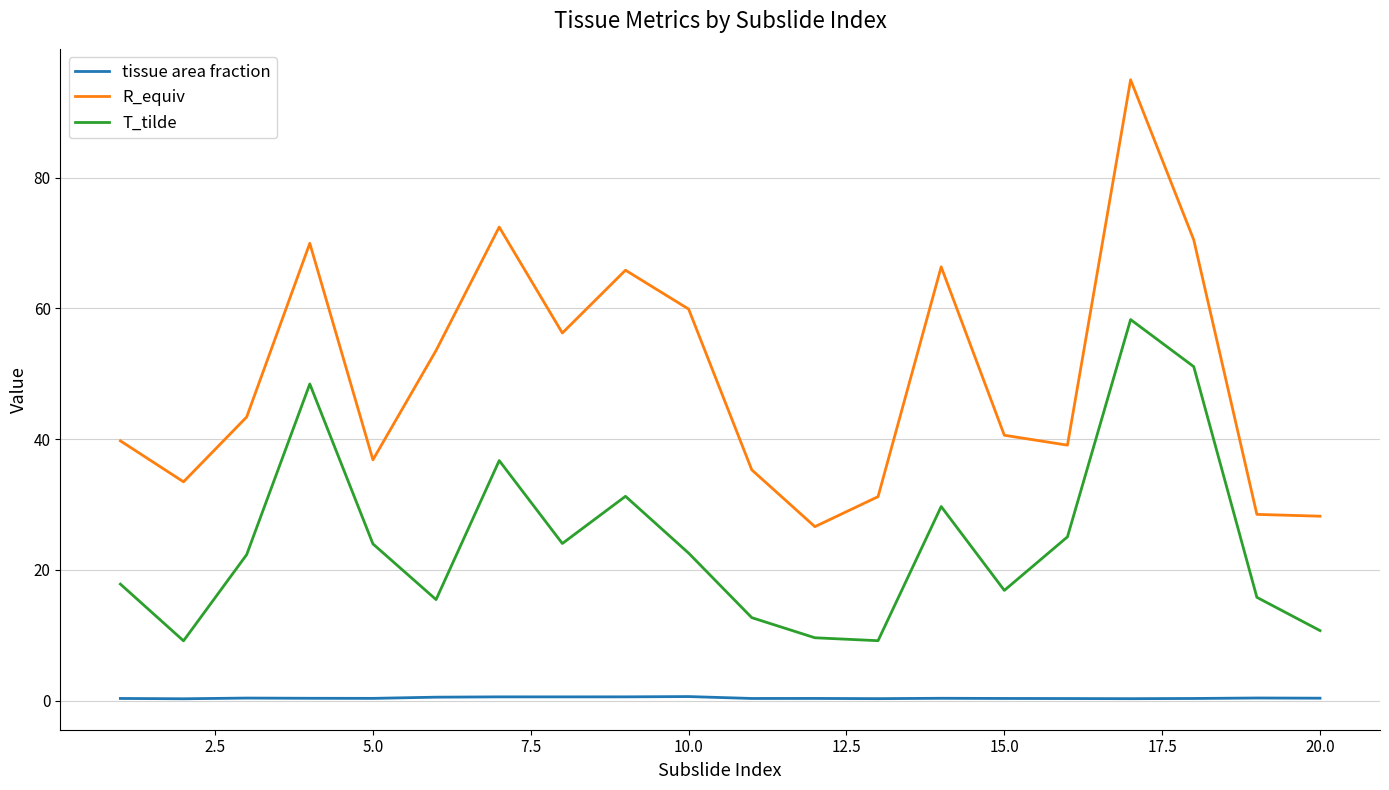

How many categories are shown in the chart?

20